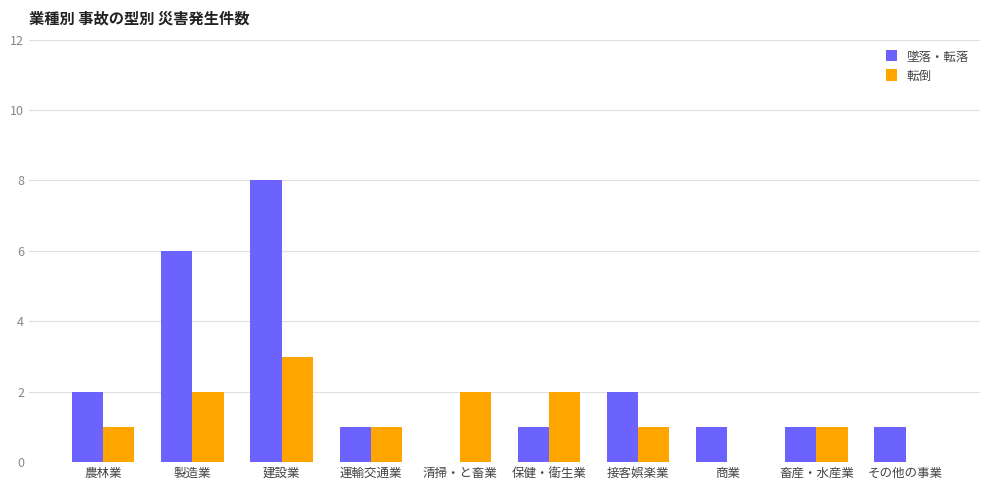

What is the total value across all series at 畜産・水産業?

2